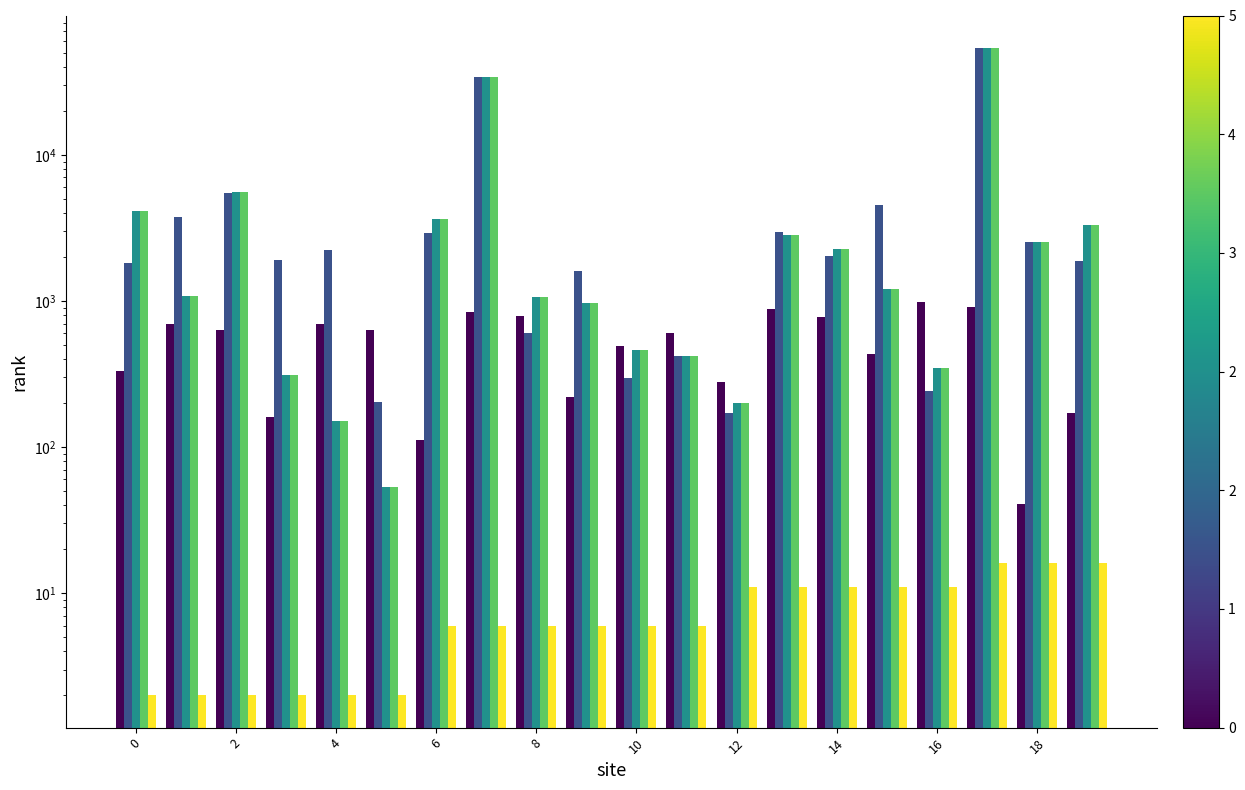

What is the difference between the second highest and second lowest values in the Leve Level series?

14.0